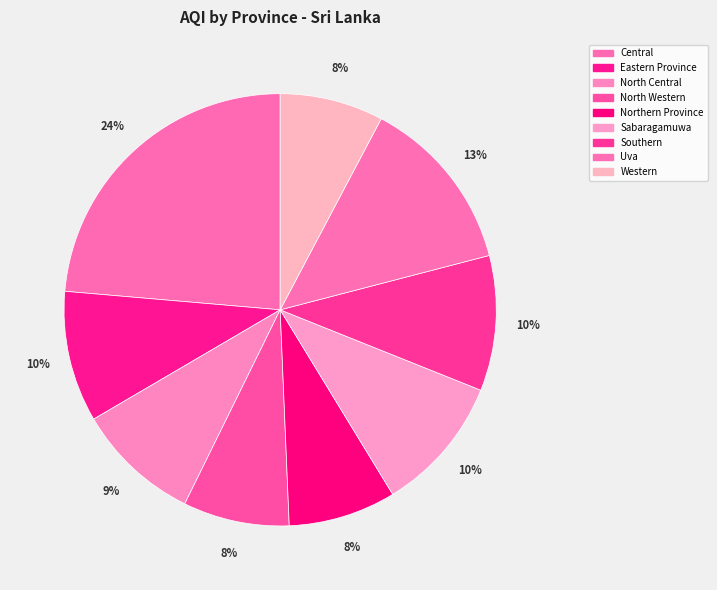

To the nearest percent, what percentage of the pie is North Central?

9%